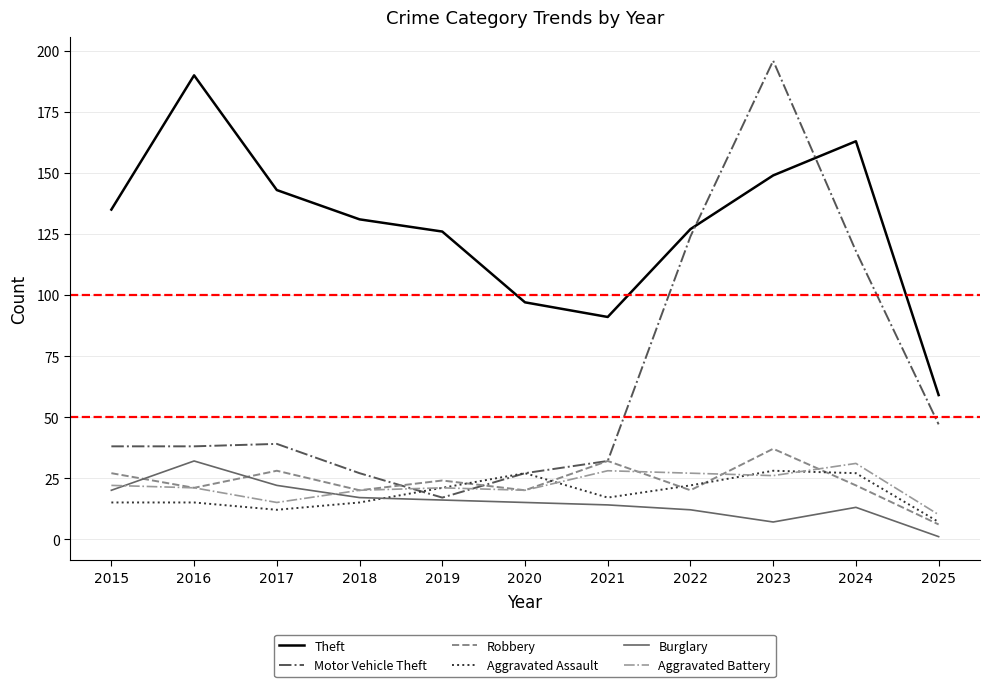

What is the maximum value shown in the chart?

196